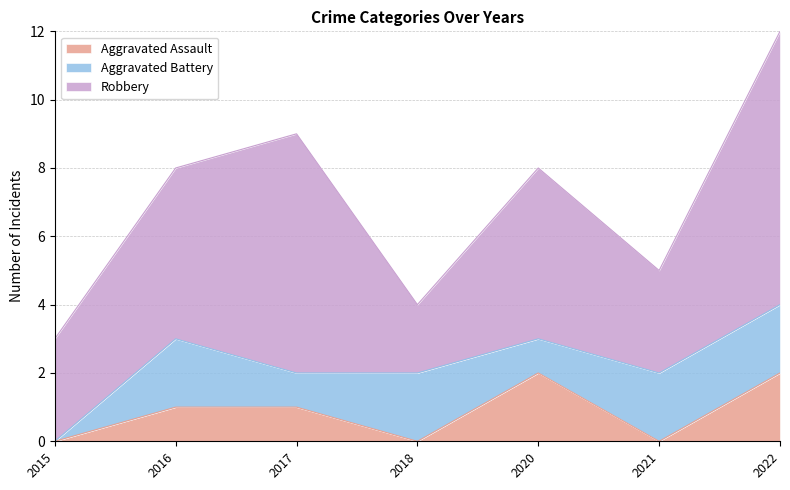

True or false: Aggravated Assault has a value of 1 at 2017.

False